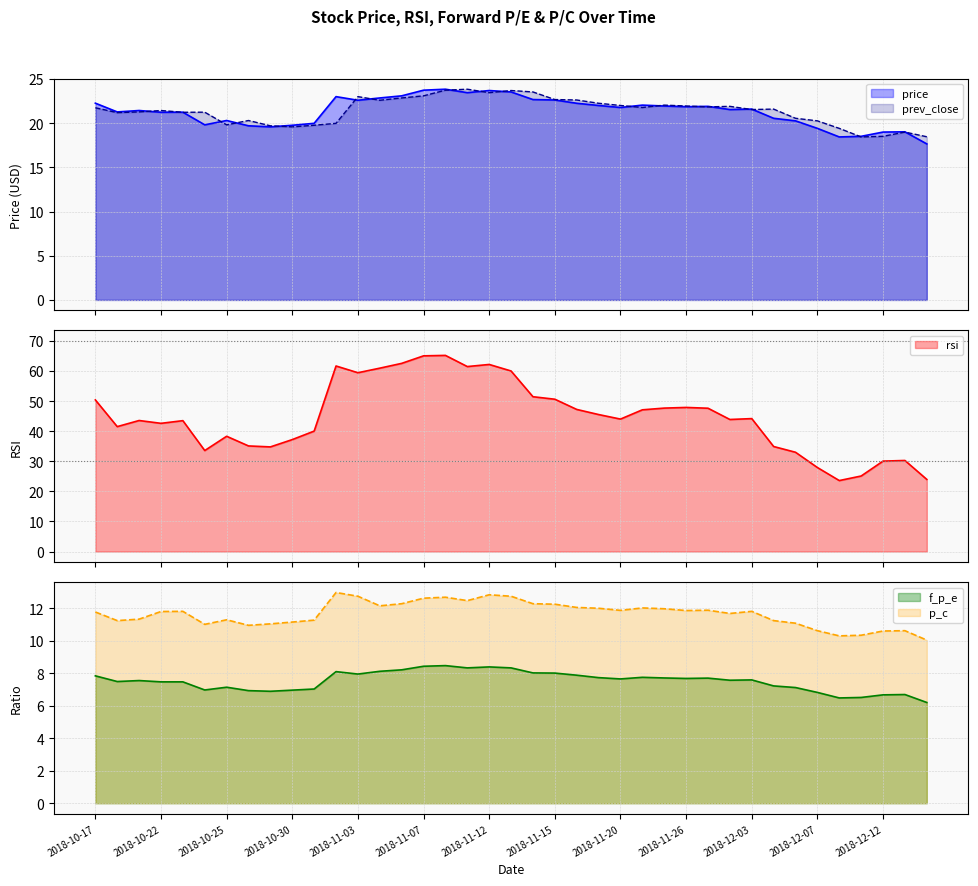

True or false: f_p_e and rsi cross at least once.

False